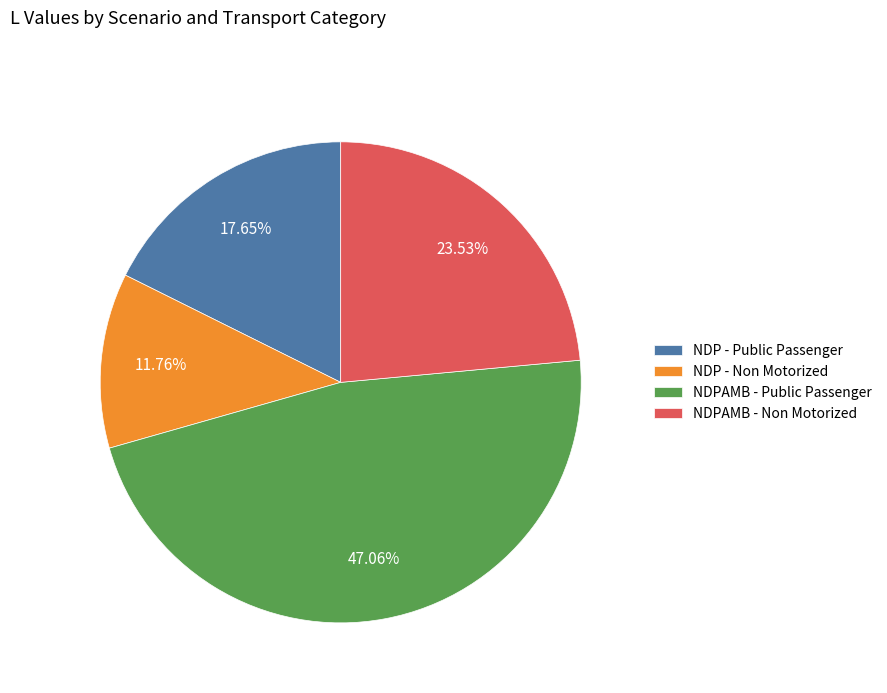

Which category has the biggest portion of the pie?

NDPAMB - Public Passenger